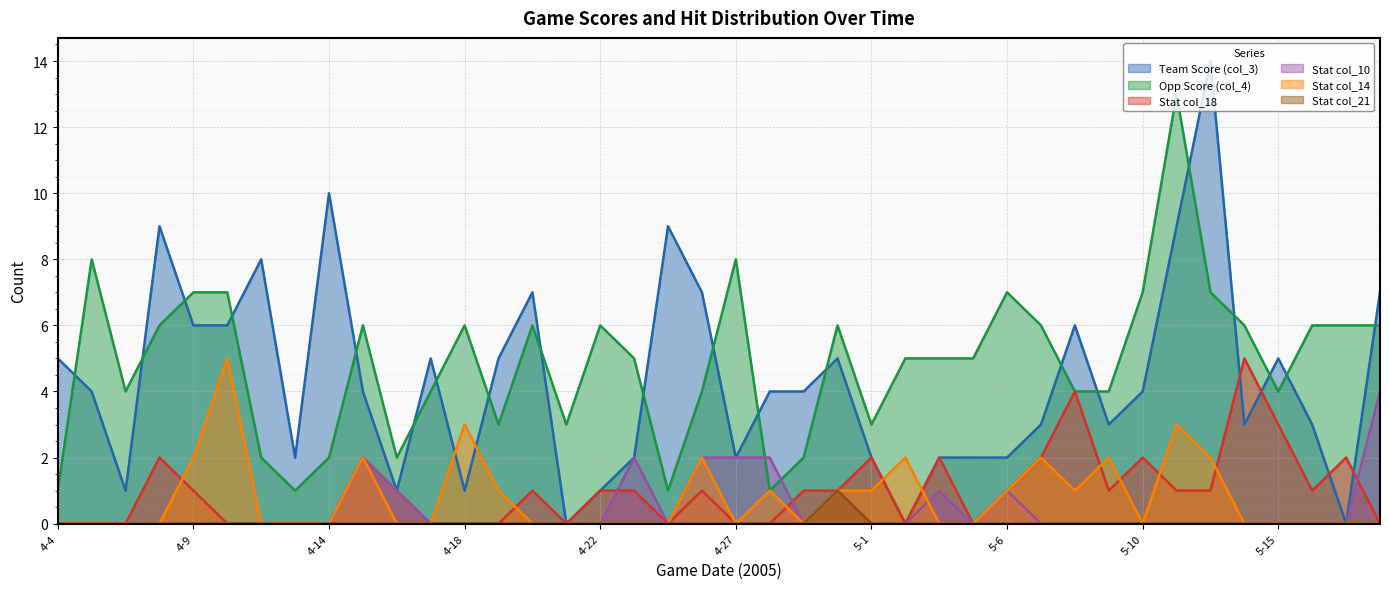

What is the label of the 35th point from the left?

5-13